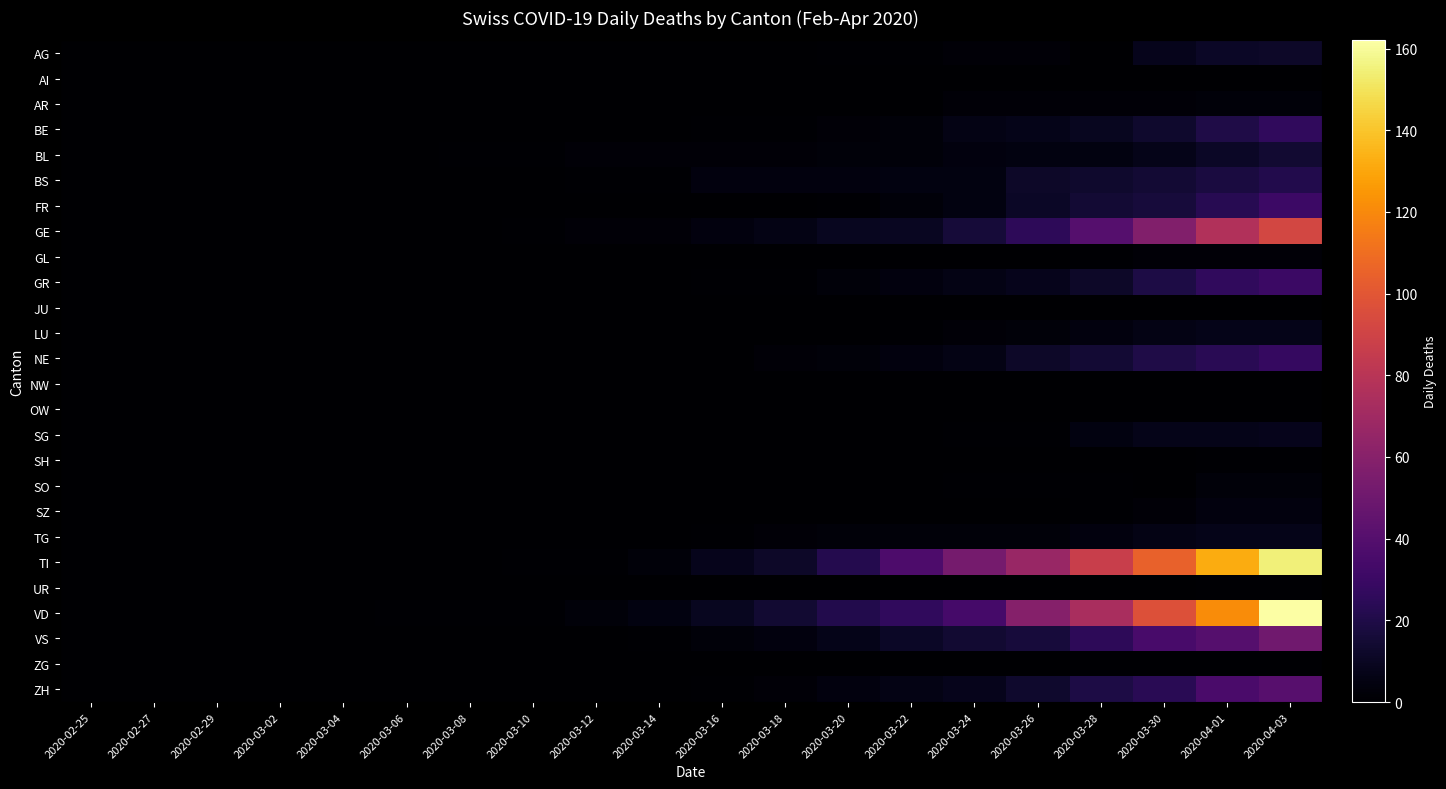

Which has a higher value, 2020-03-08 or 2020-03-14?

2020-03-08